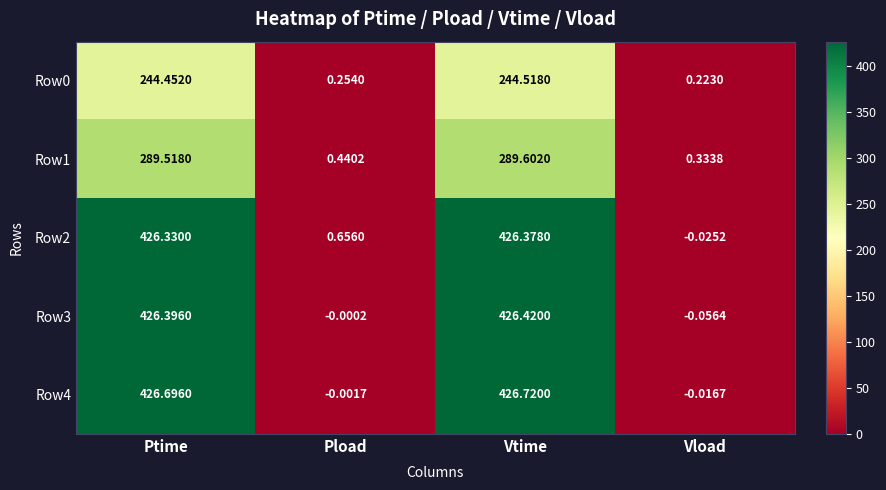

At which category is the sum across all series the highest?

Vtime